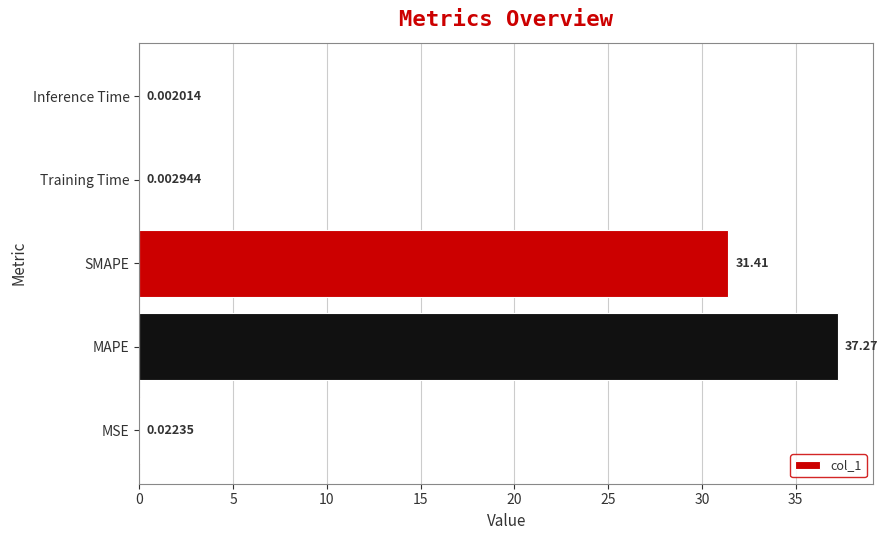

What is the sum of all values?

68.7